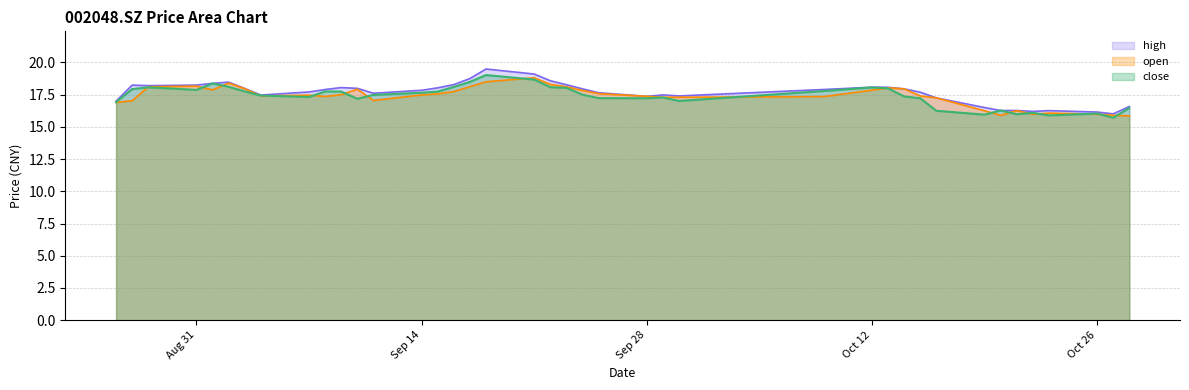

At which label does close reach its peak?

20200918